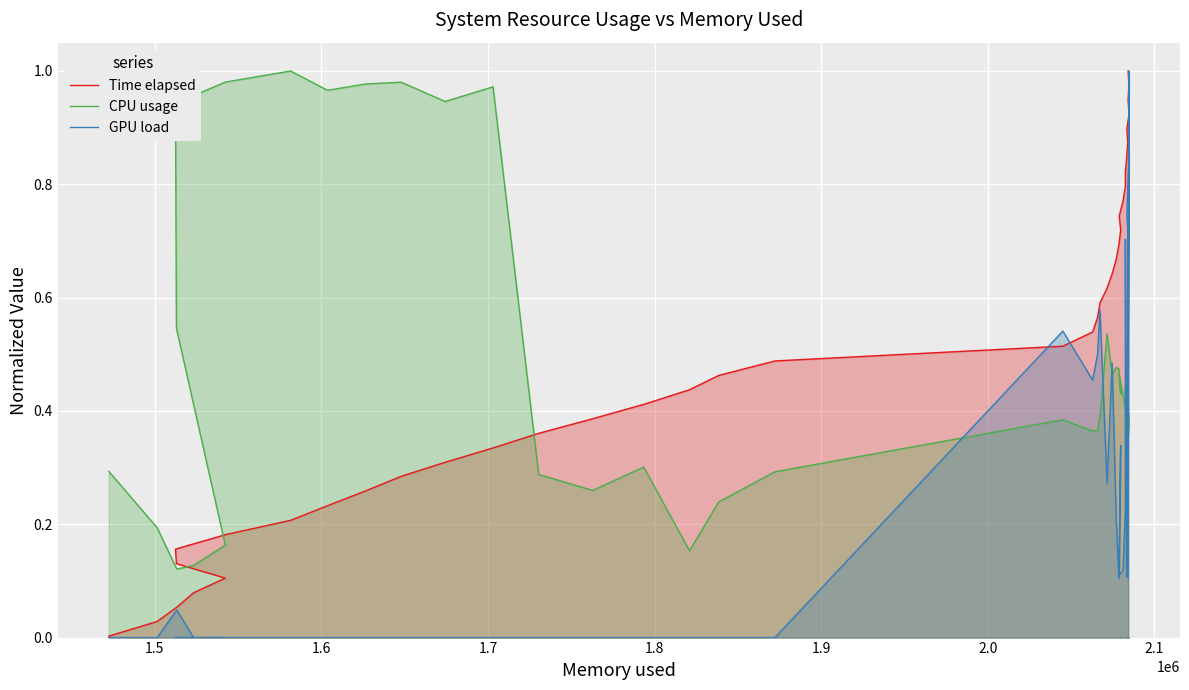

Count the number of data series in this chart.

3